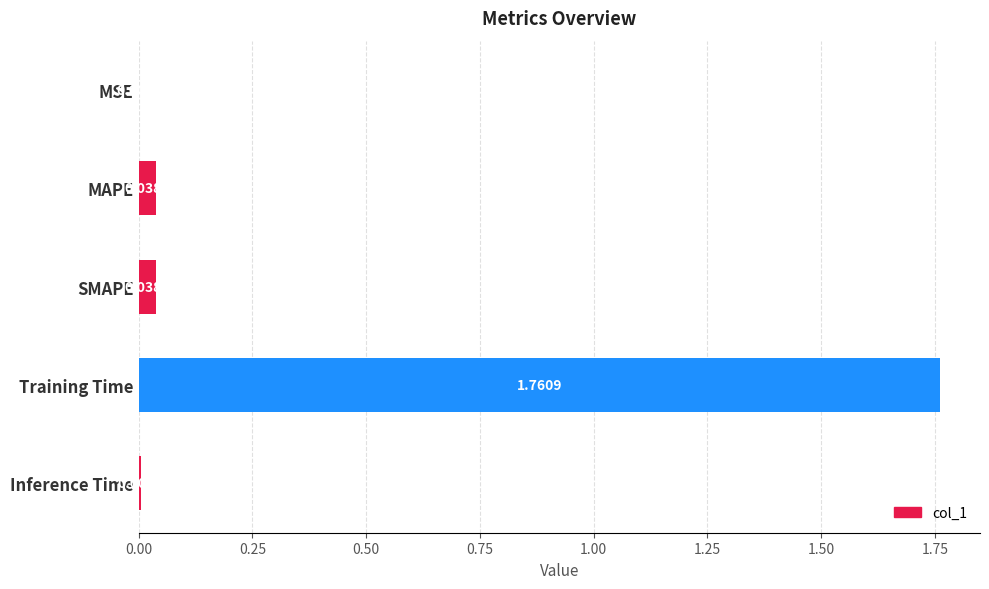

At which category does the chart reach its peak across all series?

Training Time